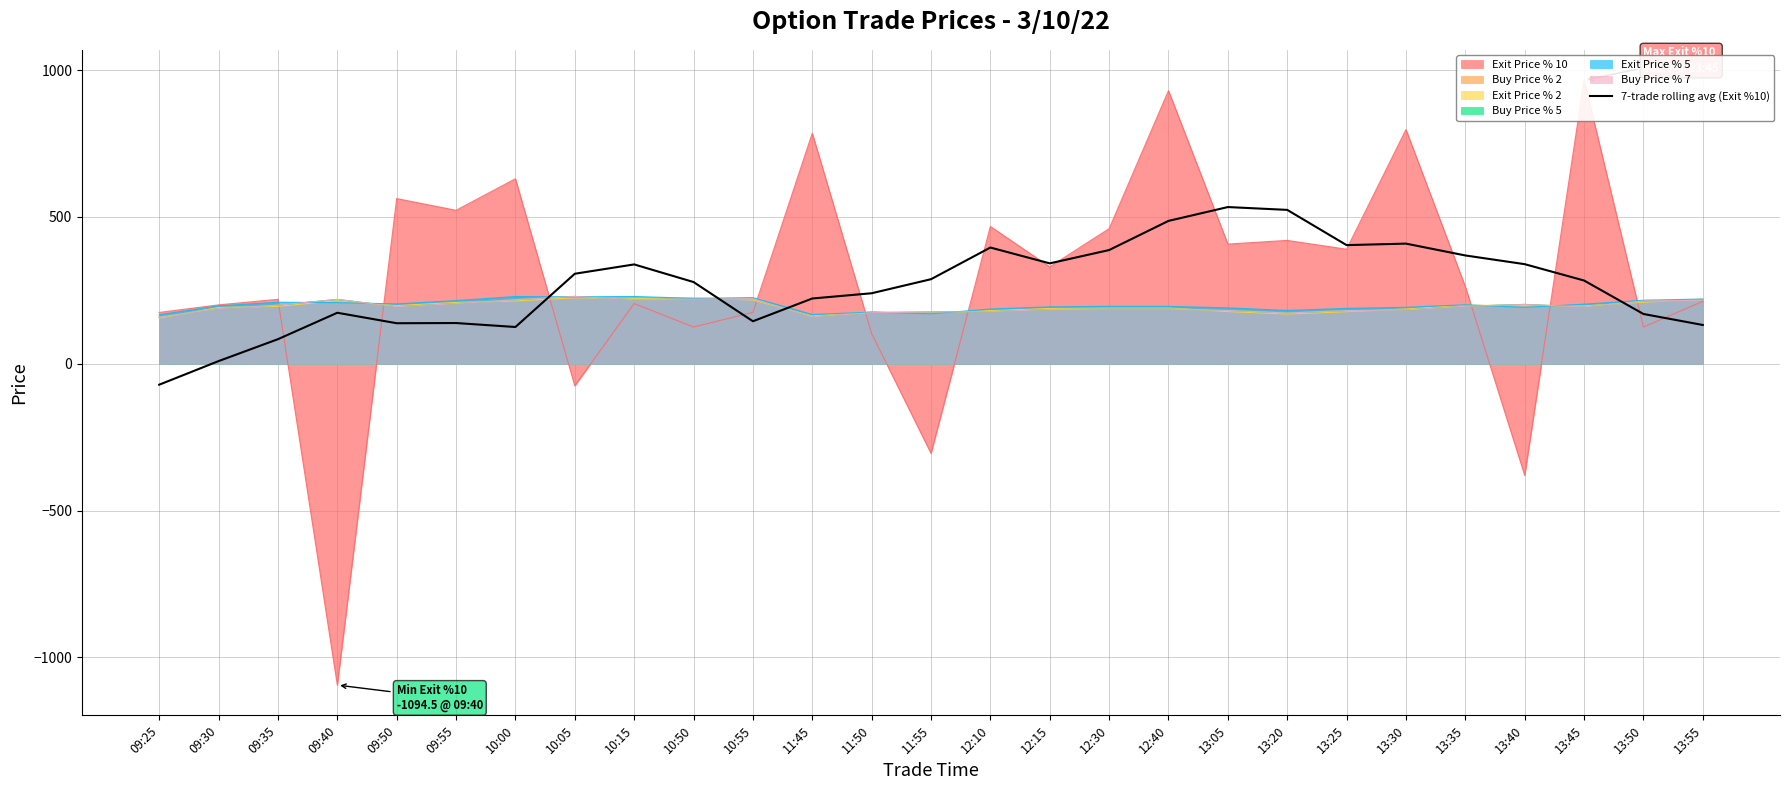

Reading left to right, what are all the values shown in this chart?

-71.4	8.9	83.6	173.6	137.9	138.6	125.1	306.4	338.2	278.2	144.6	222.1	240.0	287.9	395.7	341.8	387.1	486.4	533.6	523.9	403.9	409.1	368.7	339.1	283.4	169.4	131.9